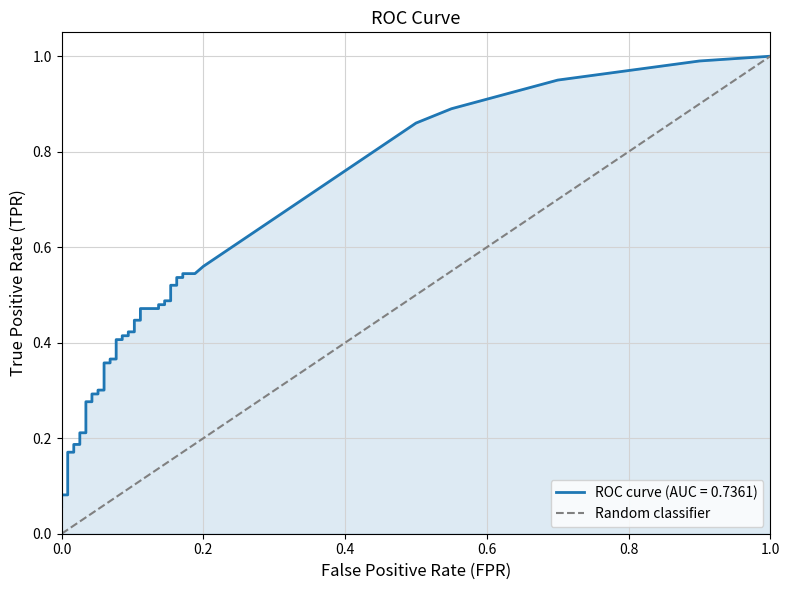

Count the number of categories in the chart.

2